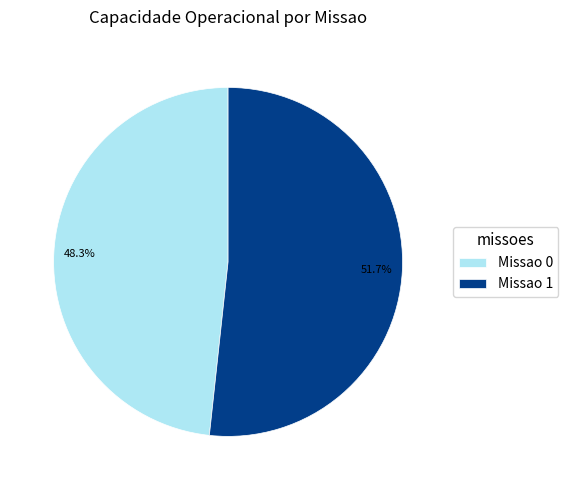

What percentage is the Missao 1 slice, to the nearest percent?

52%